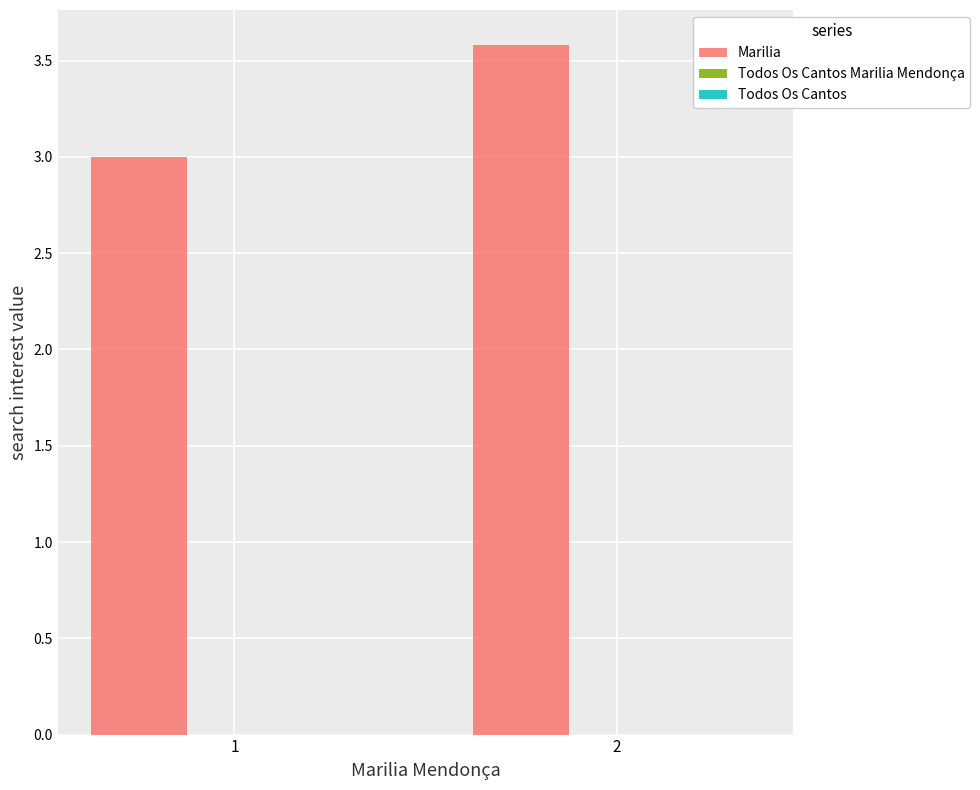

Which category has the highest value across all series?

2